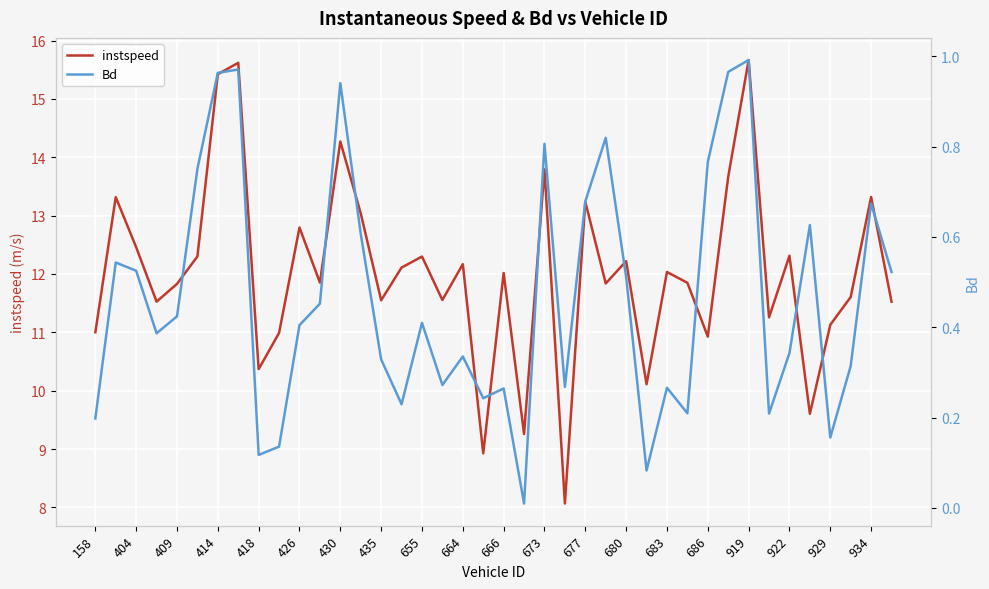

True or false: instspeed and Bd cross at least once.

False